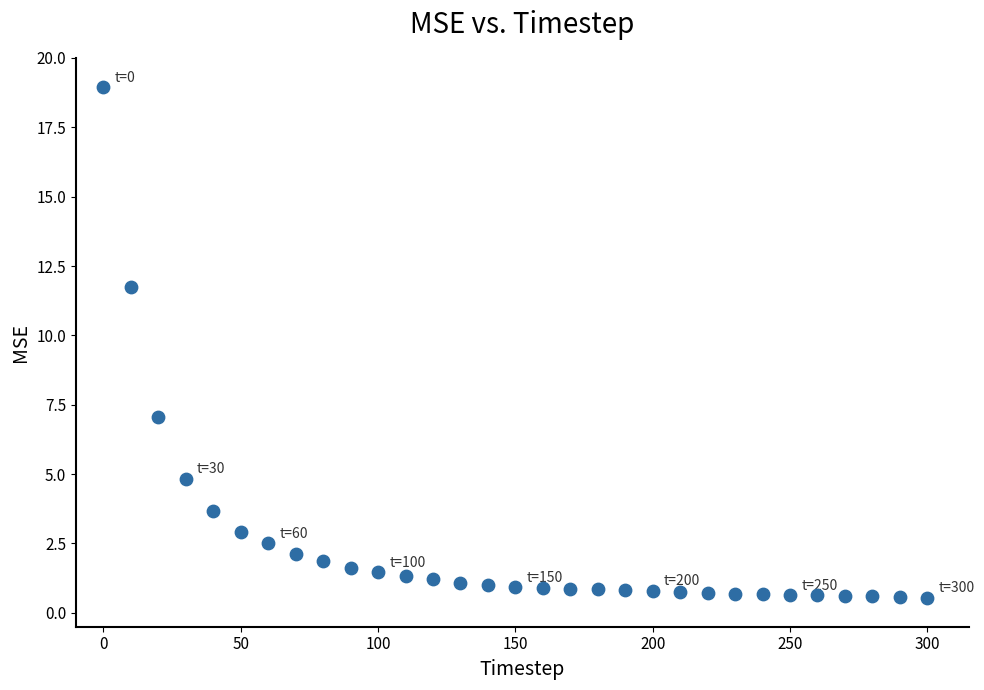

What is the range of Y values (max minus min)?

18.4